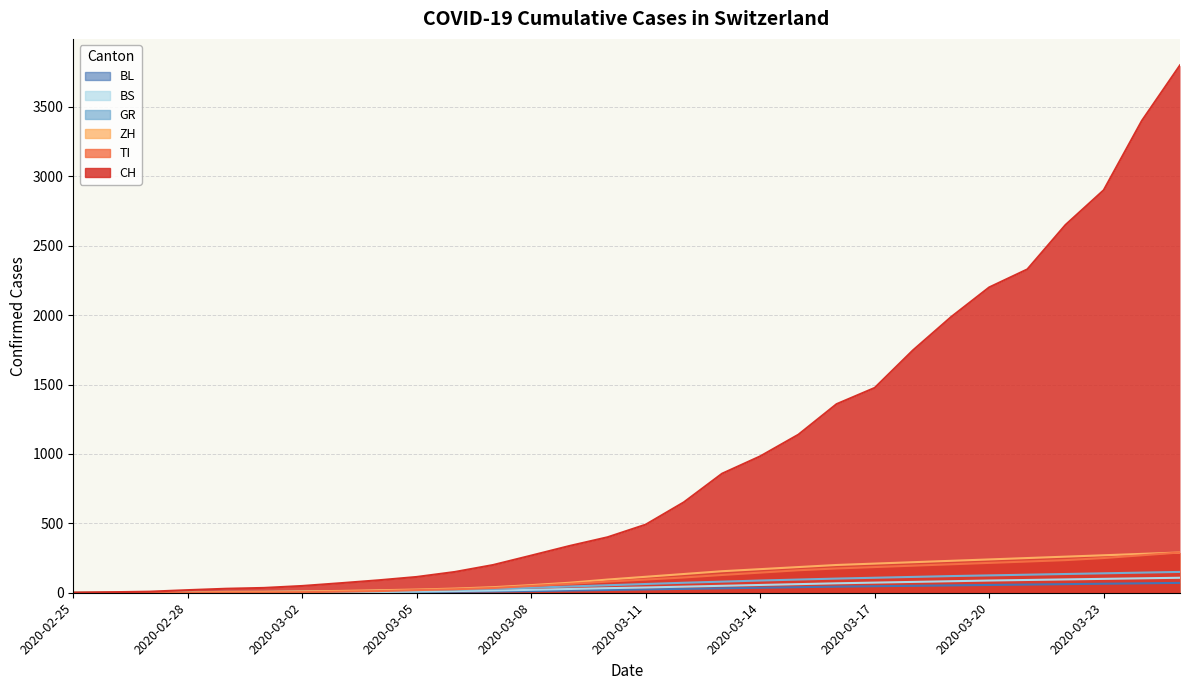

Count the number of data series in this chart.

6